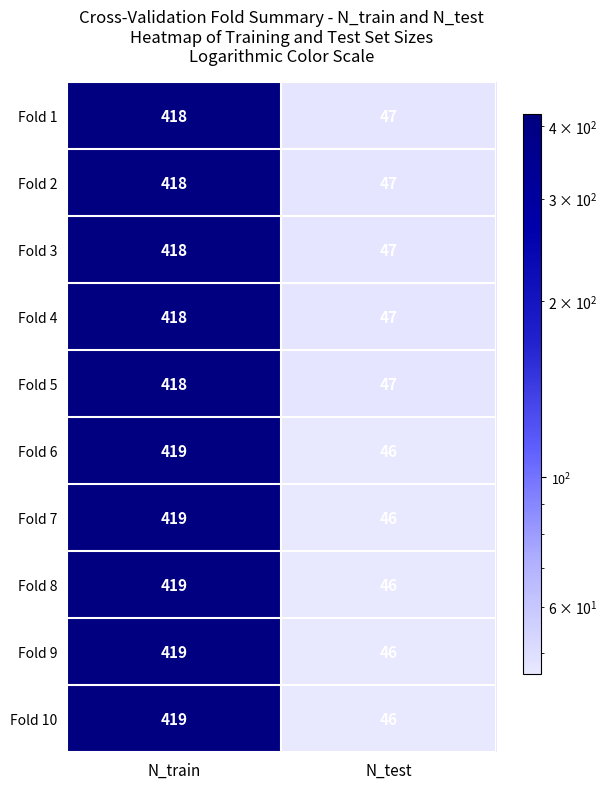

Reading left to right, extract all data points from this chart.

Fold 1: 418	47
Fold 2: 418	47
Fold 3: 418	47
Fold 4: 418	47
Fold 5: 418	47
Fold 6: 419	46
Fold 7: 419	46
Fold 8: 419	46
Fold 9: 419	46
Fold 10: 419	46